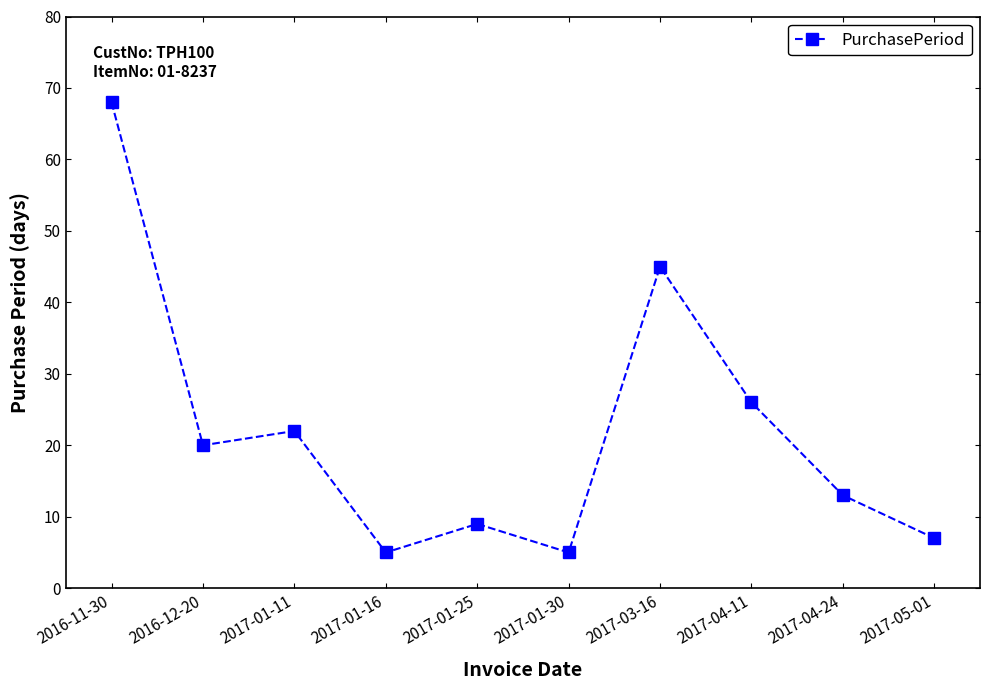

What is the smallest value displayed?

5